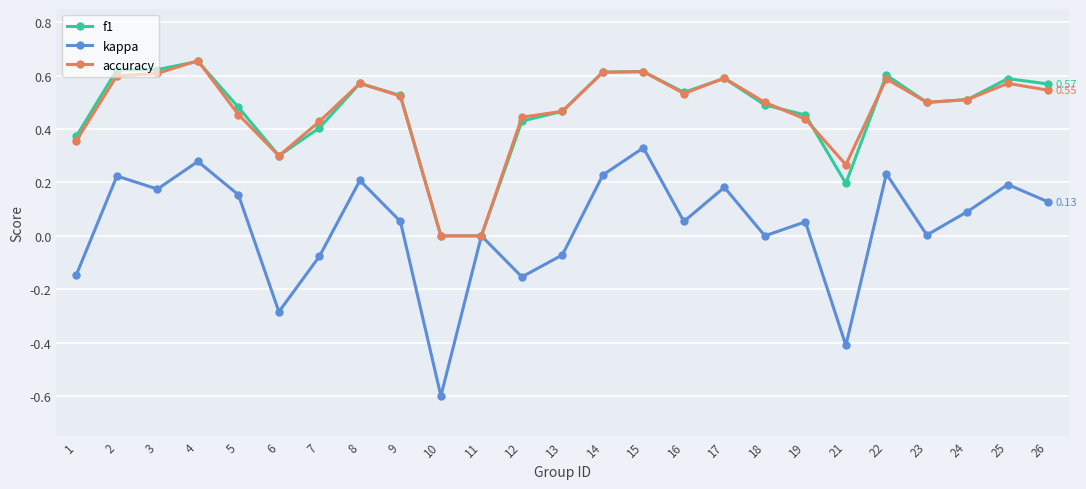

Count the f1 values in the range 0 to 1.

25